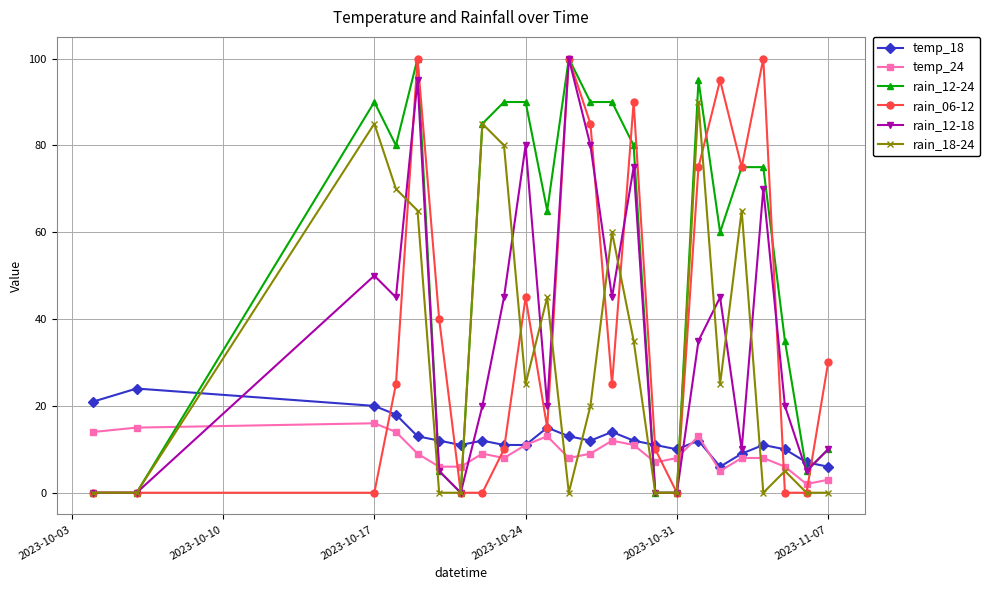

True or false: rain_06-12 has more than 1 interior local peaks.

True